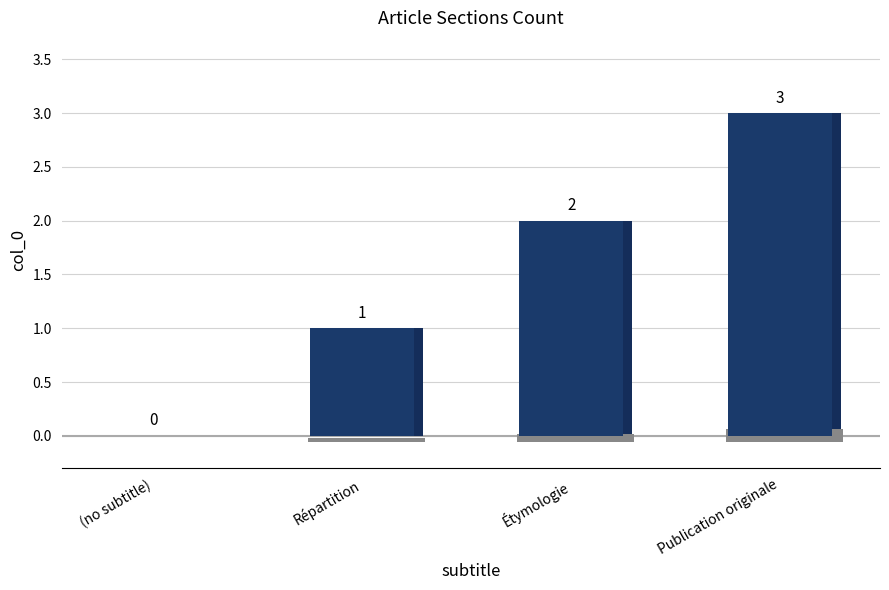

Reading left to right, transcribe all the data shown in this chart.

(no subtitle)=0	Répartition=1	Étymologie=2	Publication originale=3